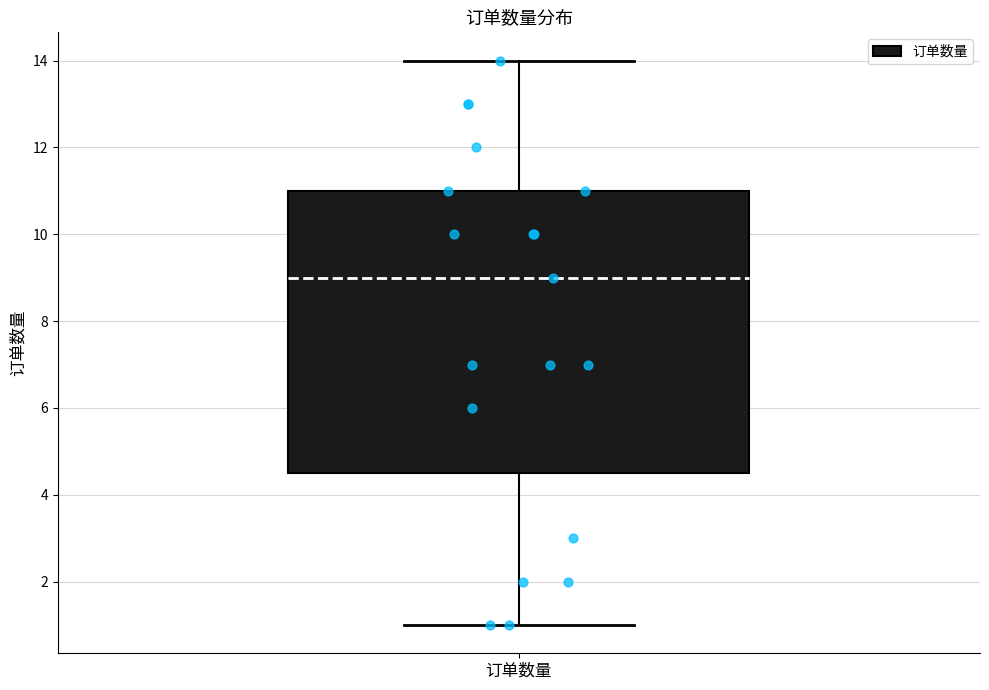

Where is the upper edge of the box for 订单数量 on the y-axis? The values are not printed on the chart, so give them approximately, as read against the axis.

11.0